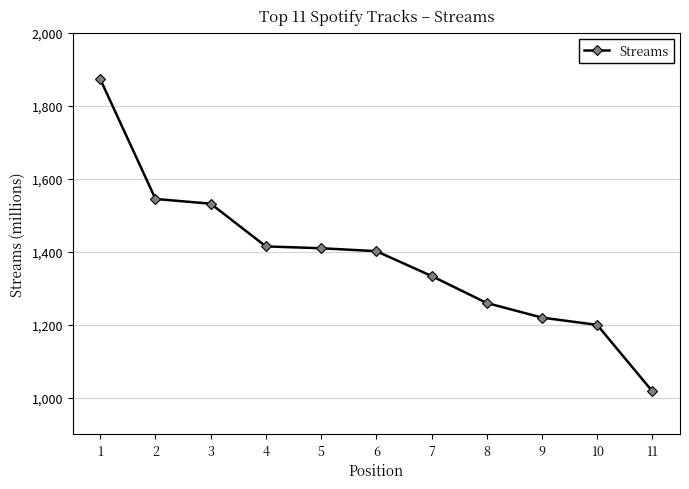

True or false: the data has more than 2 interior local peaks.

False